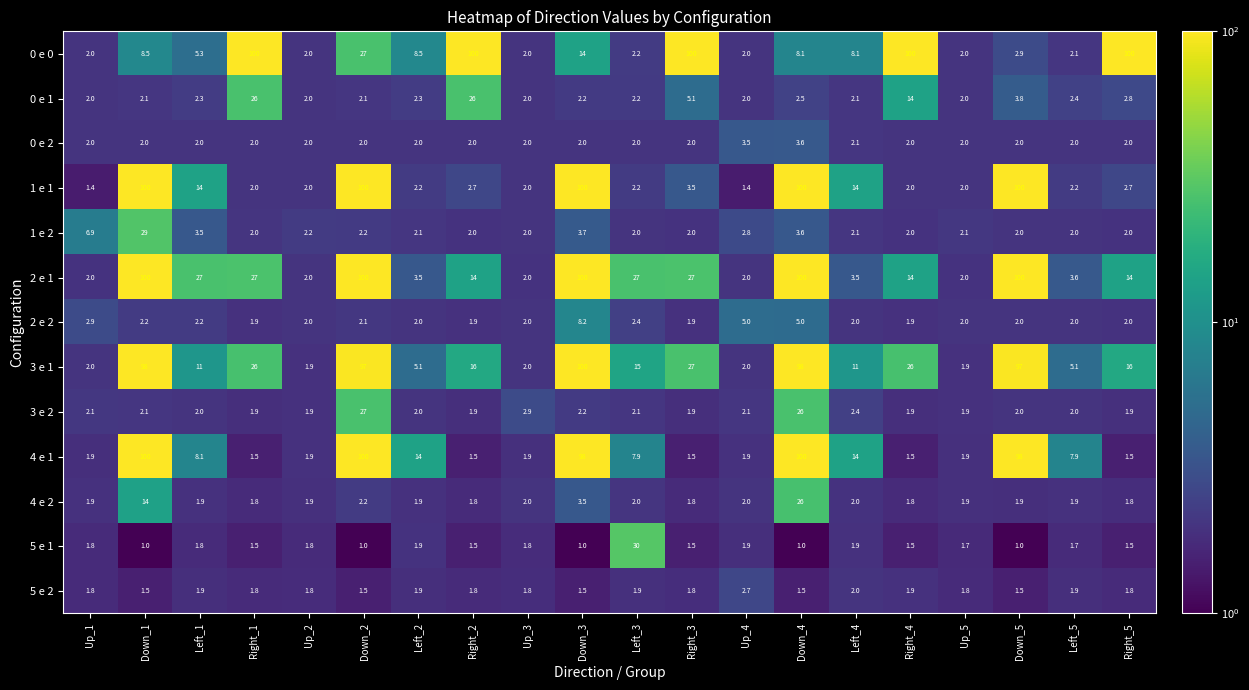

How many data points does each series have?

20